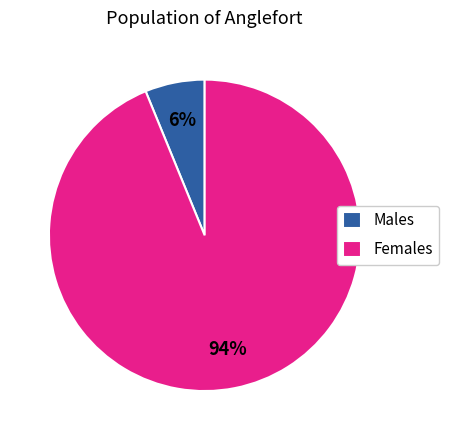

Is it true that Females is 99% of the pie?

False